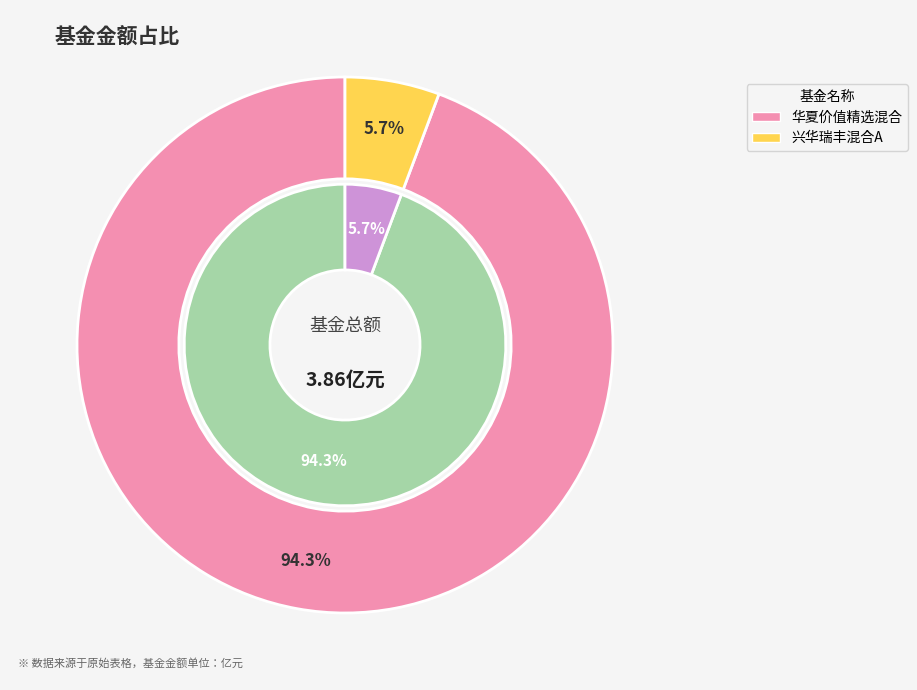

The 兴华瑞丰混合A slice represents 6% of the pie. True or false?

True